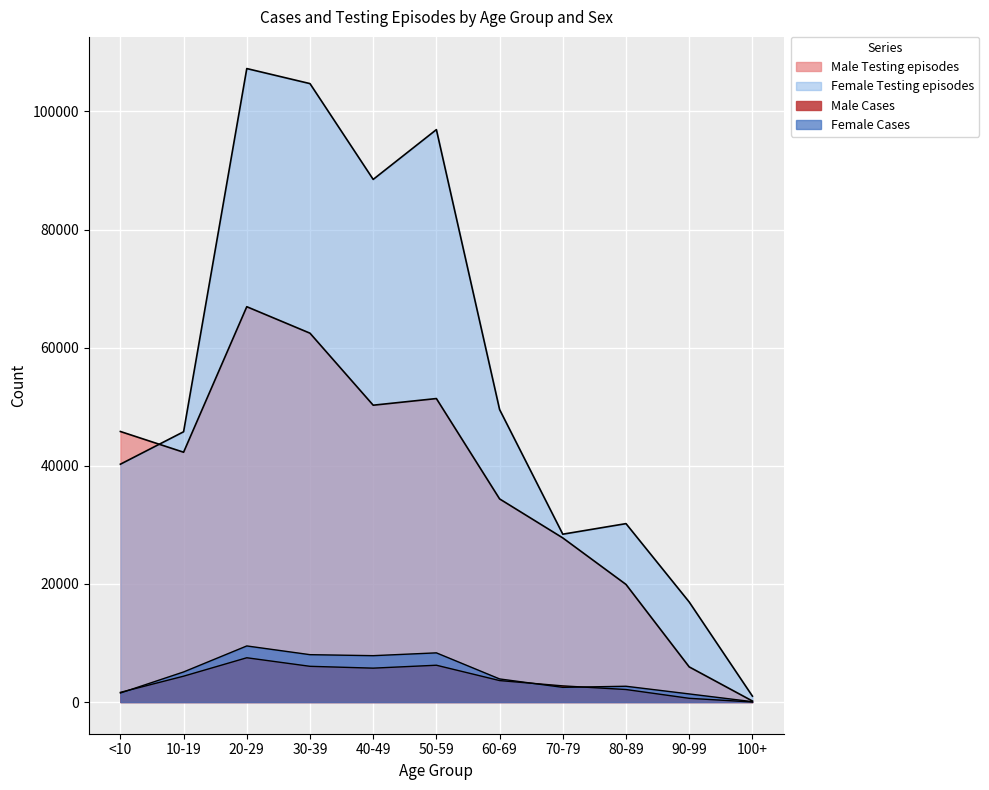

At how many categories does at least one series exceed 47695?

5